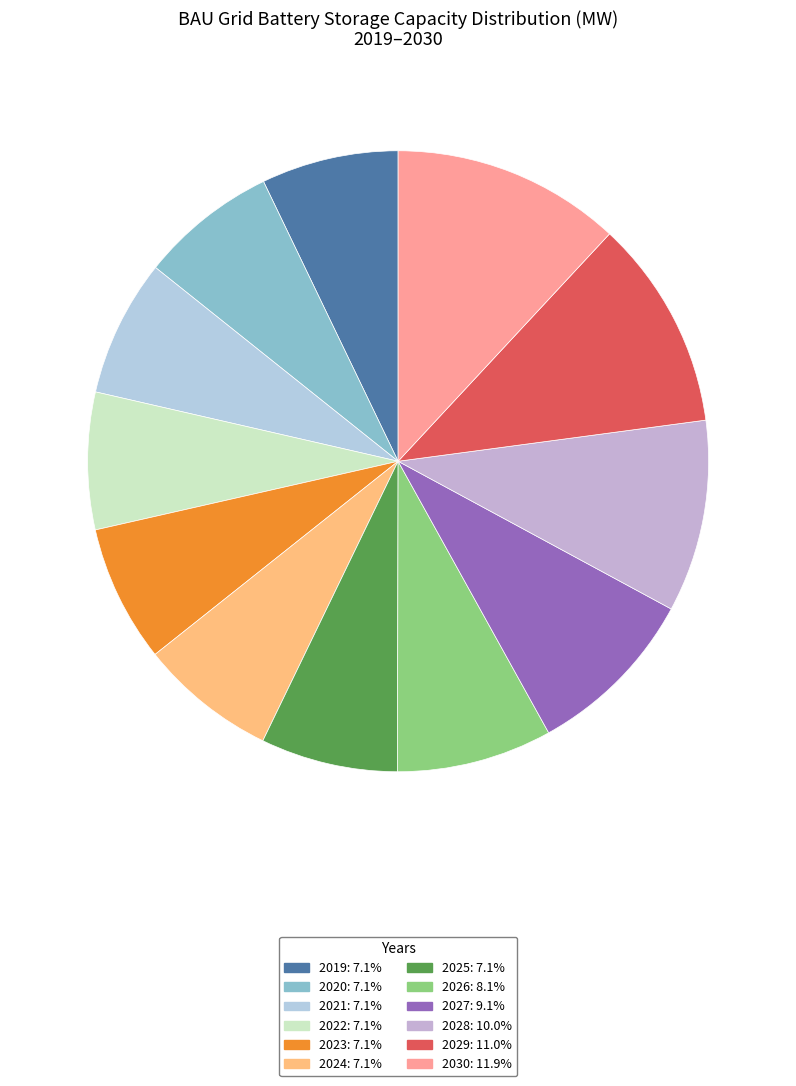

What is the change in value from 2023 to 2029?

+4288